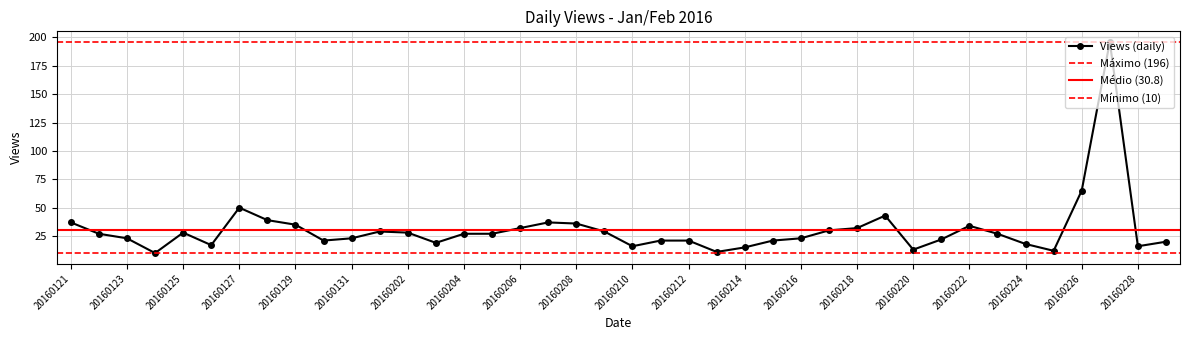

Approximately how many times larger is the value at 20160224 compared to 20160220?

1.4